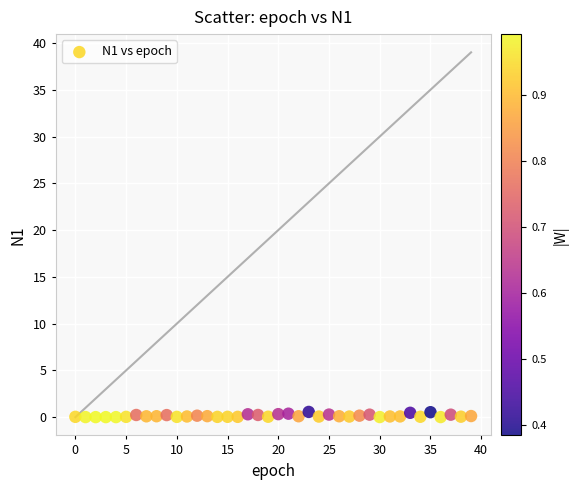

What is the range of Y values (max minus min)?

0.6